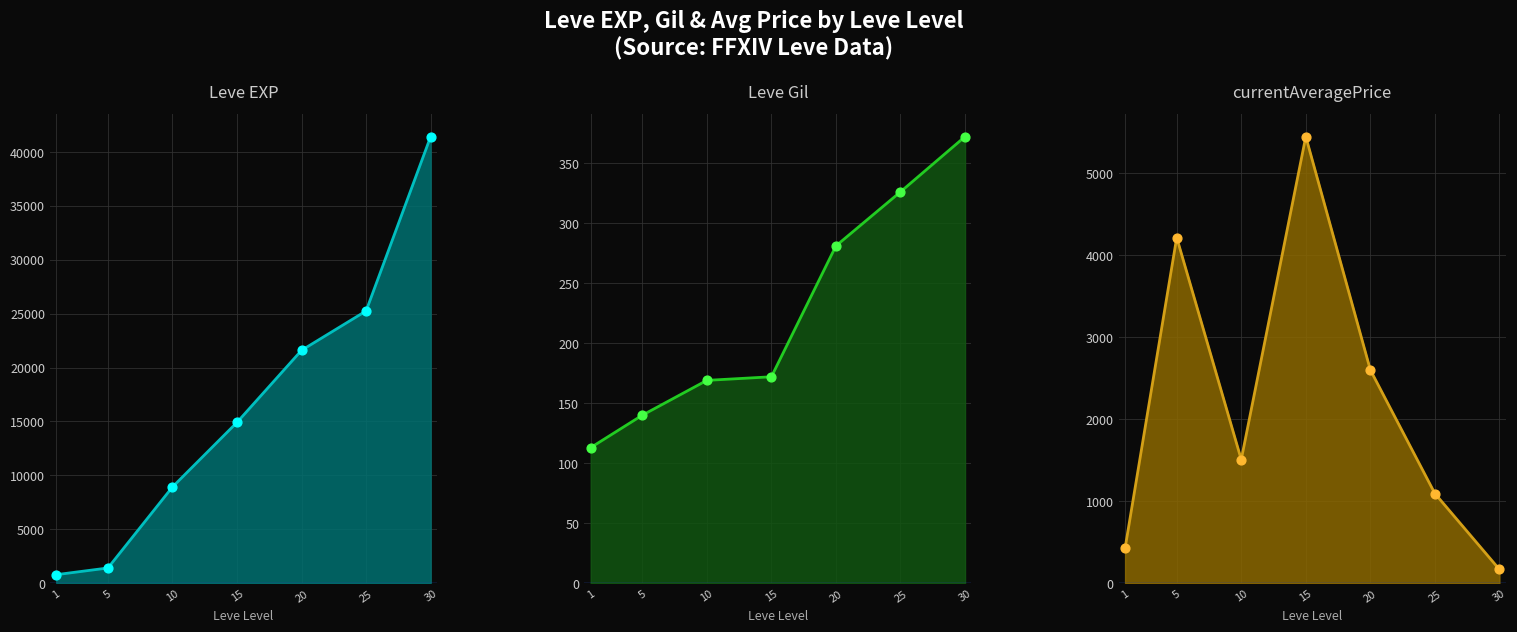

Which series reaches the minimum Y coordinate?

Leve Gil